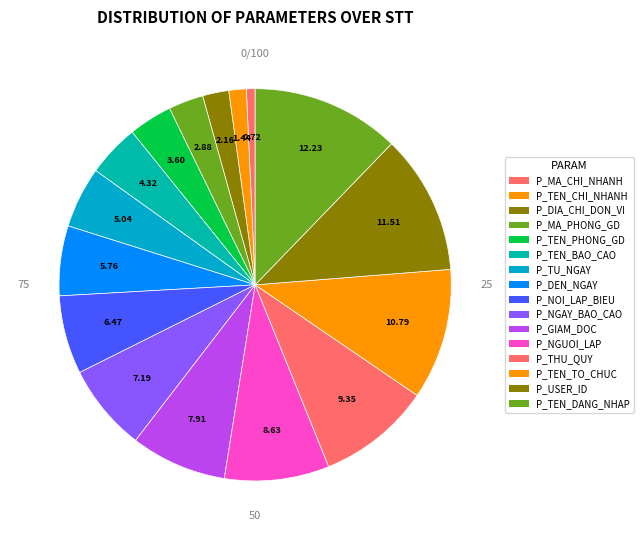

Which slice is the largest?

P_TEN_DANG_NHAP